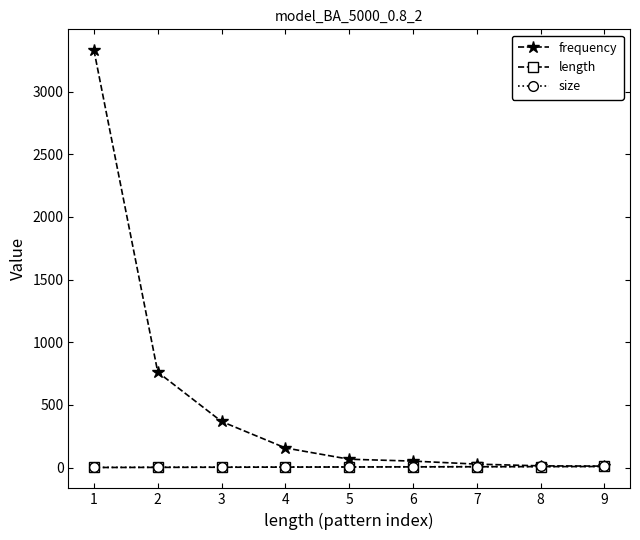

Which series changed the most between 3 and 7?

frequency